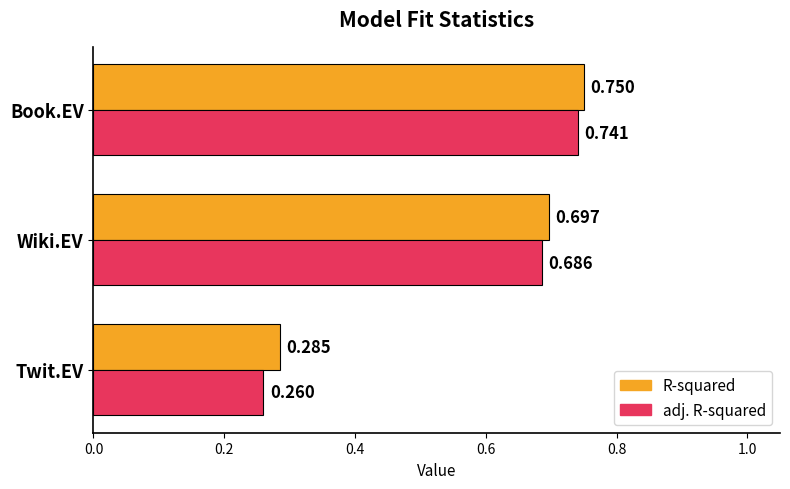

At which category is the sum across all series the highest?

Book.EV